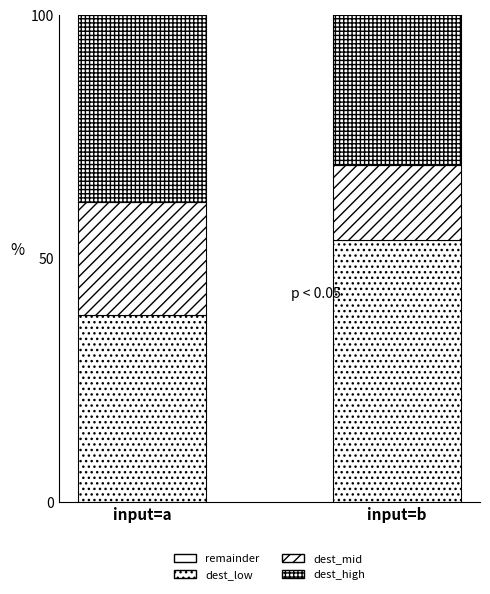

How many categories are shown in the chart?

2